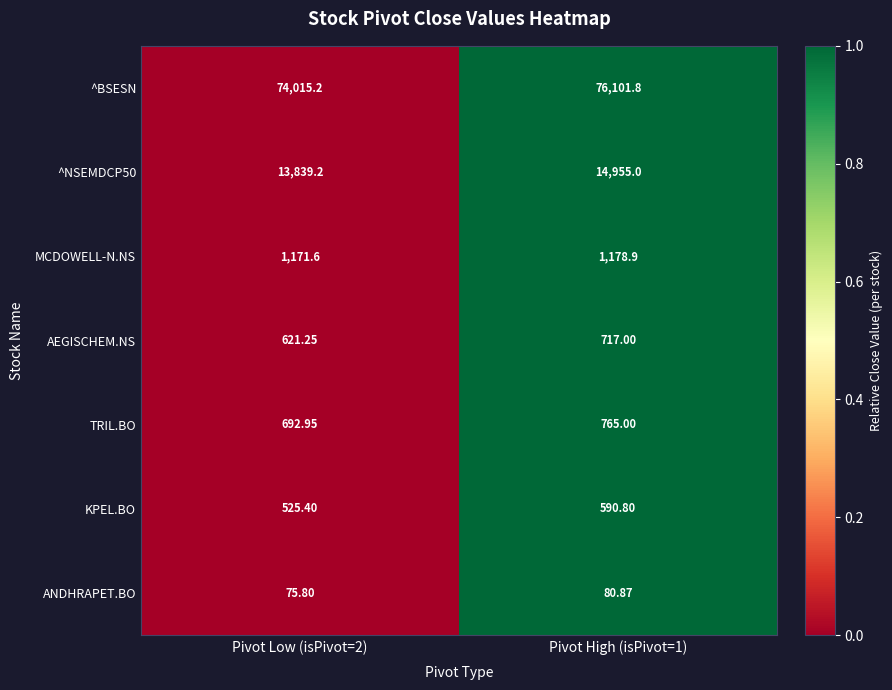

Between Pivot Low (isPivot=2) and Pivot High (isPivot=1), which series saw the biggest shift?

^BSESN